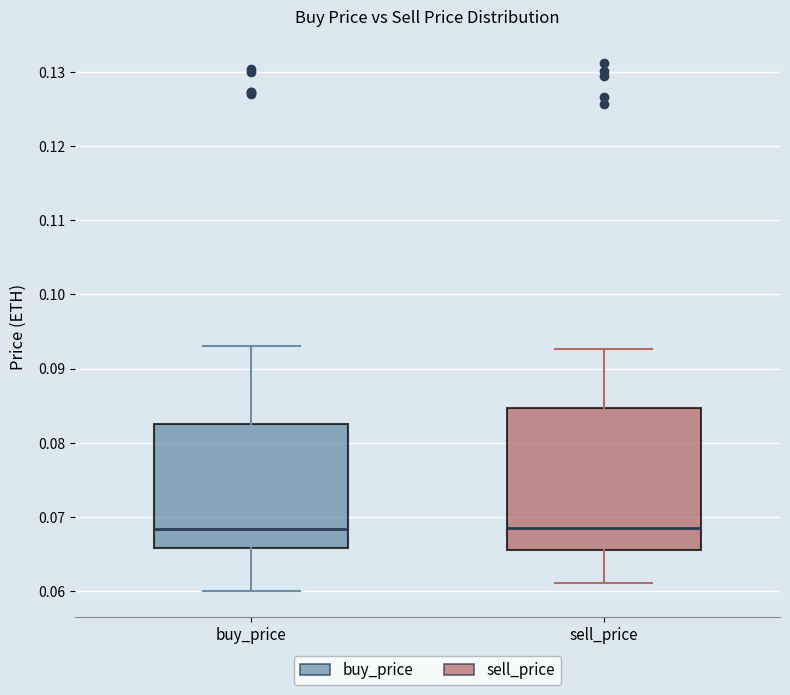

Reading left to right, read every box against the y-axis: the position of its median line, the range the box covers, and the ends of its whiskers. The values are not printed on the chart, so give them approximately, as read against the axis.

buy_price: median 0.068, box 0.066 to 0.082, whiskers 0.060 to 0.093
sell_price: median 0.069, box 0.065 to 0.085, whiskers 0.061 to 0.093